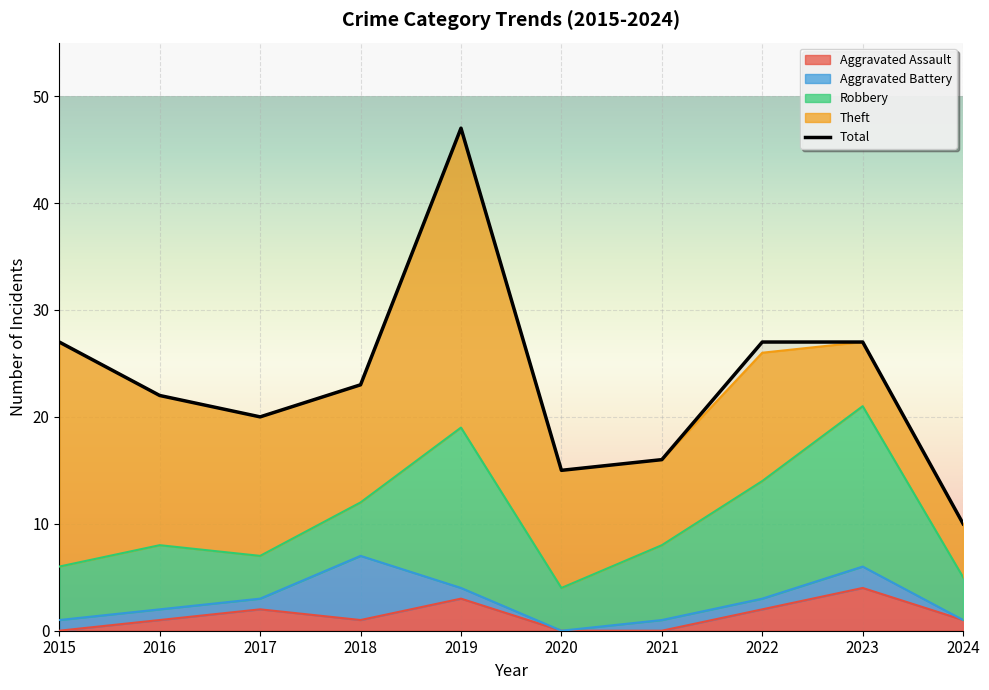

What is the total value across all series at 2016?

44